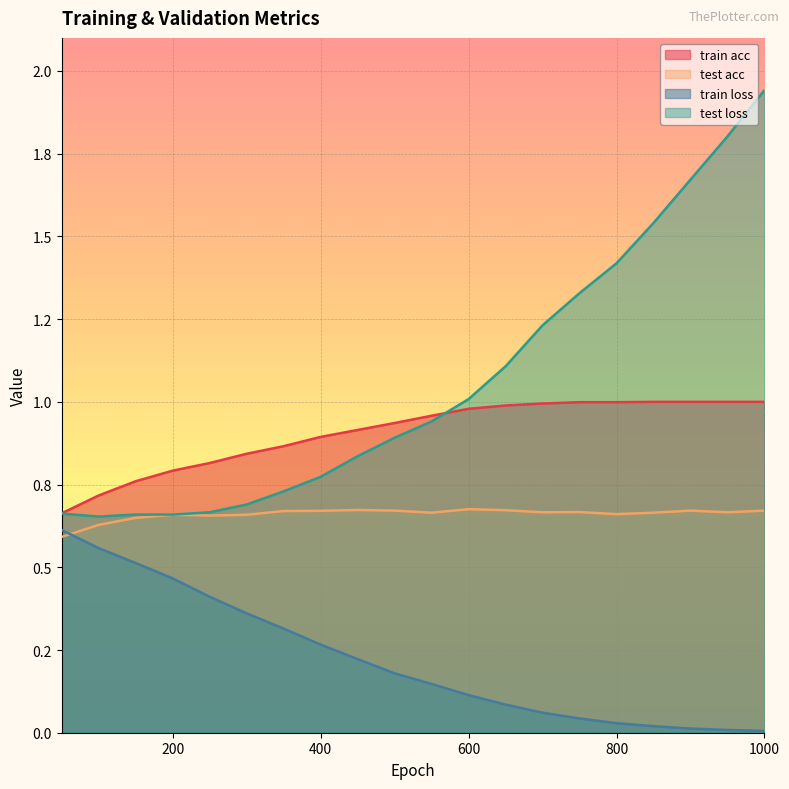

What is the difference between the maximum and minimum values in the test acc series?

0.1